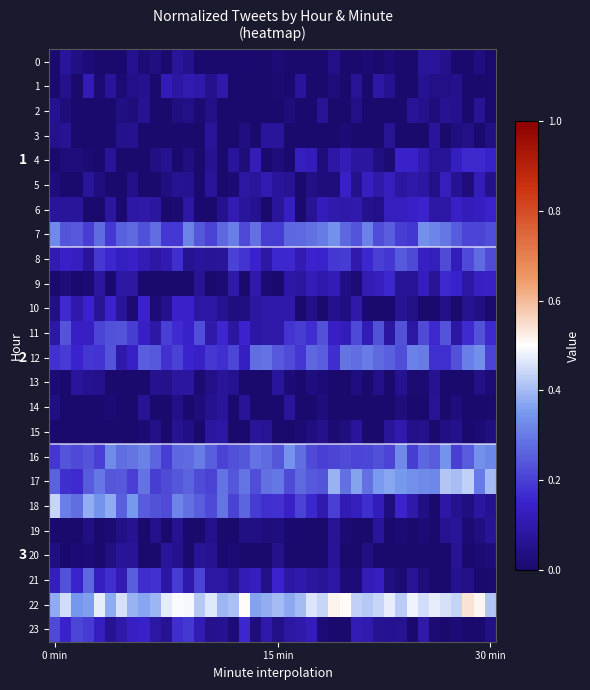

What is the maximum value for 7?

0.3